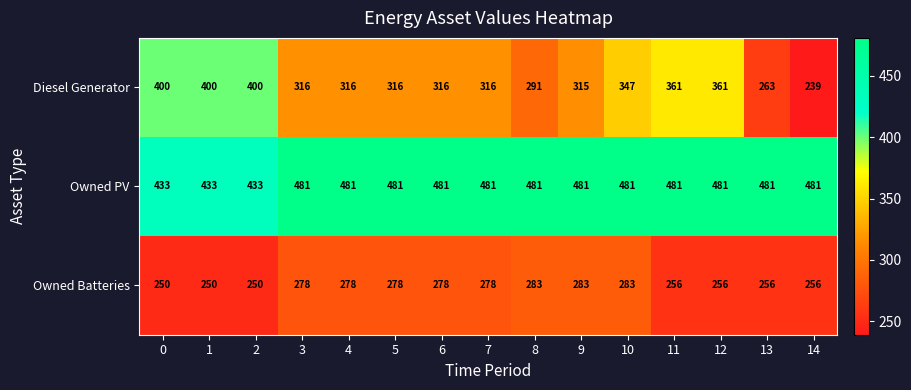

Which series has the widest spread of values?

Diesel Generator